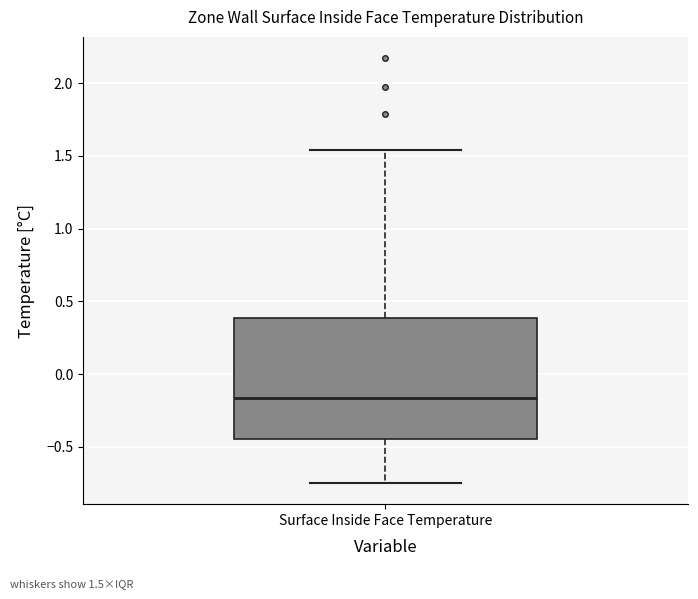

Transcribe this box plot: give where the median line is, the range the box spans, and where the two whiskers end, as read against the y-axis. The values are not printed on the chart, so give them approximately, as read against the axis.

median -0.15, box -0.45 to 0.40, whiskers -0.75 to 1.55